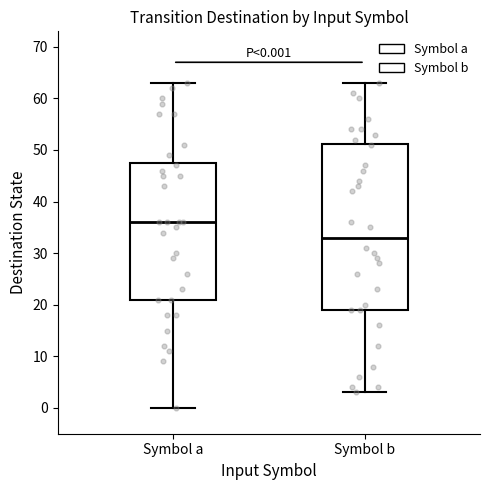

Which box is the tallest, from its lower edge to its upper edge?

Symbol b